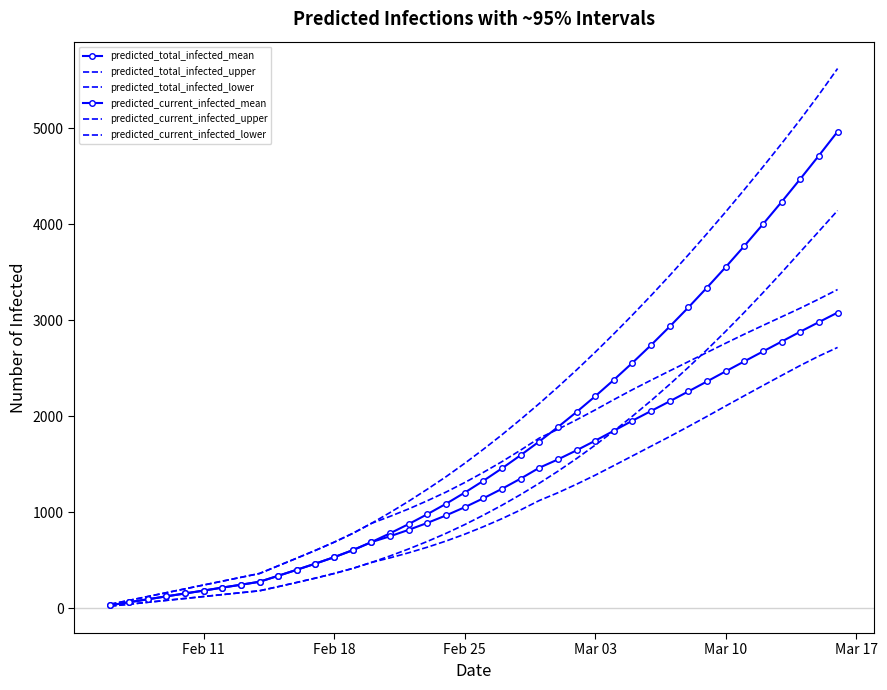

What is the minimum value shown in the chart?

20